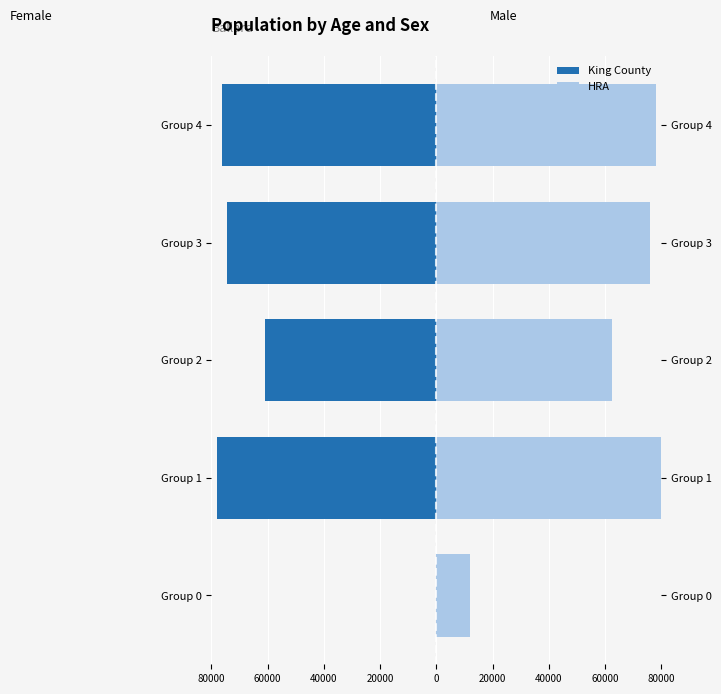

What is the sum of all King County values?

-289597.1